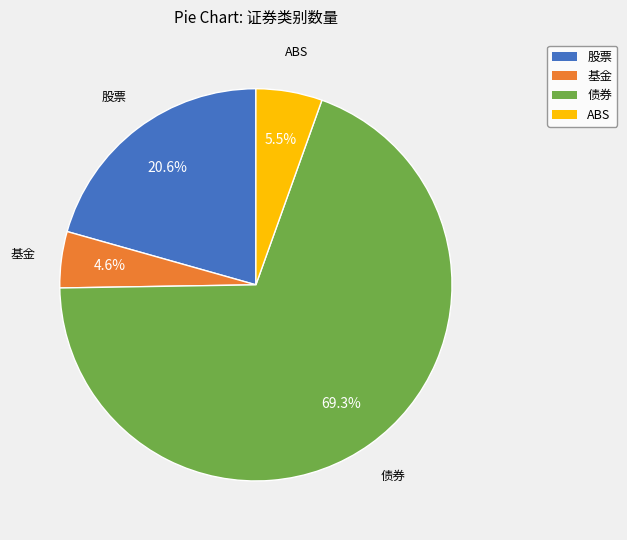

Which category has the smallest portion of the pie?

基金